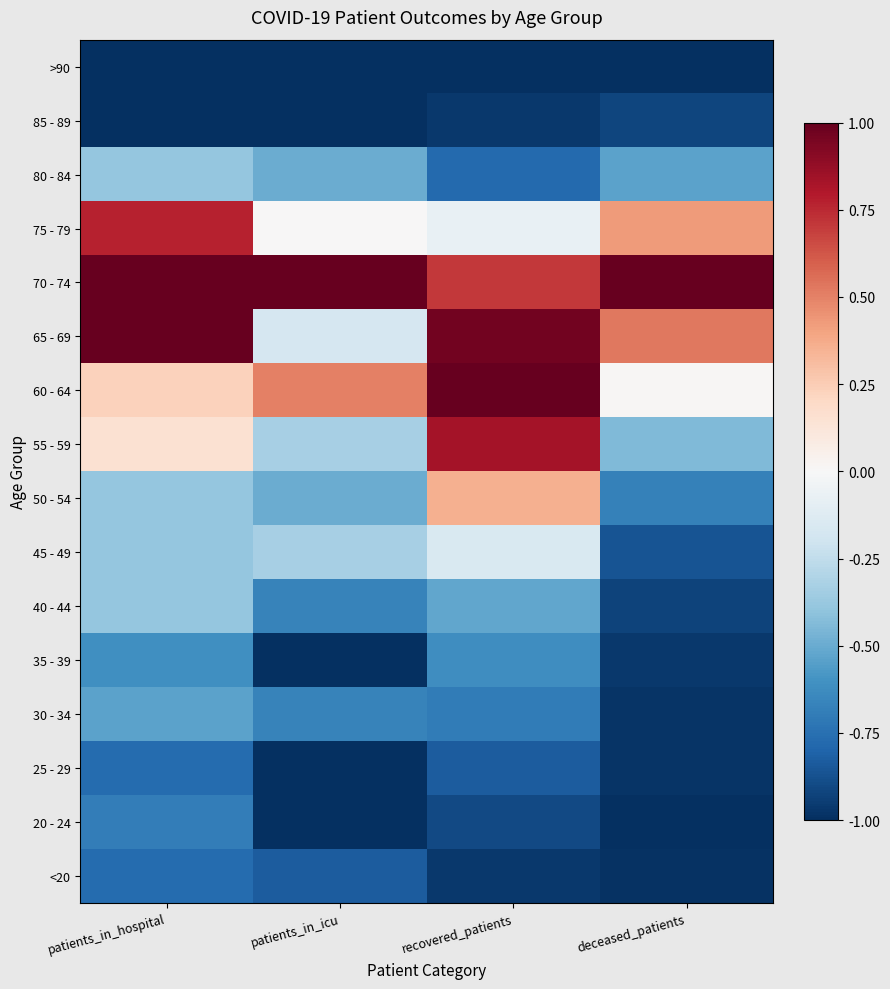

Reading right to left, list all the values displayed in this chart.

<20: deceased_patients=-1.0	recovered_patients=-1.0	patients_in_icu=-0.8	patients_in_hospital=-0.8
20 - 24: deceased_patients=-1.0	recovered_patients=-0.9	patients_in_icu=-1.0	patients_in_hospital=-0.7
25 - 29: deceased_patients=-1.0	recovered_patients=-0.8	patients_in_icu=-1.0	patients_in_hospital=-0.8
30 - 34: deceased_patients=-1.0	recovered_patients=-0.7	patients_in_icu=-0.7	patients_in_hospital=-0.5
35 - 39: deceased_patients=-1.0	recovered_patients=-0.6	patients_in_icu=-1.0	patients_in_hospital=-0.6
40 - 44: deceased_patients=-0.9	recovered_patients=-0.5	patients_in_icu=-0.7	patients_in_hospital=-0.4
45 - 49: deceased_patients=-0.9	recovered_patients=-0.1	patients_in_icu=-0.3	patients_in_hospital=-0.4
50 - 54: deceased_patients=-0.7	recovered_patients=0.4	patients_in_icu=-0.5	patients_in_hospital=-0.4
55 - 59: deceased_patients=-0.4	recovered_patients=0.8	patients_in_icu=-0.3	patients_in_hospital=0.2
60 - 64: deceased_patients=0.0	recovered_patients=1.0	patients_in_icu=0.5	patients_in_hospital=0.2
65 - 69: deceased_patients=0.5	recovered_patients=1.0	patients_in_icu=-0.2	patients_in_hospital=1.0
70 - 74: deceased_patients=1.0	recovered_patients=0.7	patients_in_icu=1.0	patients_in_hospital=1.0
75 - 79: deceased_patients=0.4	recovered_patients=-0.1	patients_in_icu=0.0	patients_in_hospital=0.8
80 - 84: deceased_patients=-0.5	recovered_patients=-0.8	patients_in_icu=-0.5	patients_in_hospital=-0.4
85 - 89: deceased_patients=-0.9	recovered_patients=-1.0	patients_in_icu=-1.0	patients_in_hospital=-1.0
>90: deceased_patients=-1.0	recovered_patients=-1.0	patients_in_icu=-1.0	patients_in_hospital=-1.0